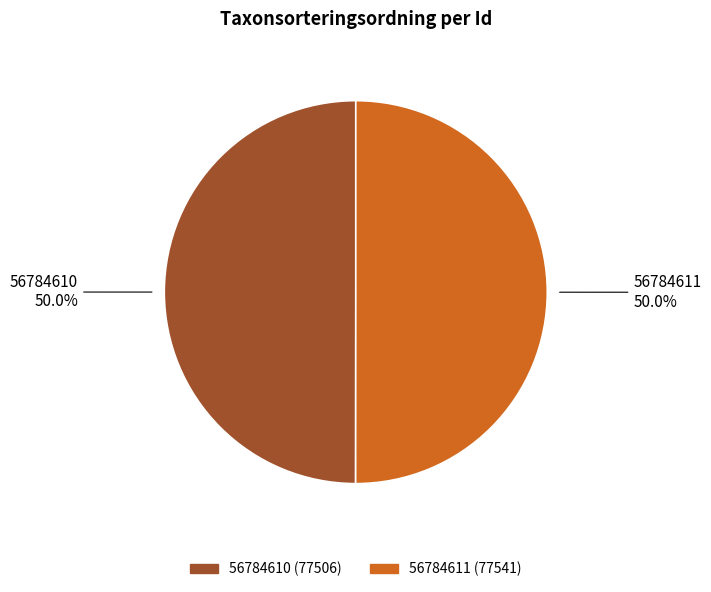

To the nearest percent, what is the average slice percentage?

50%